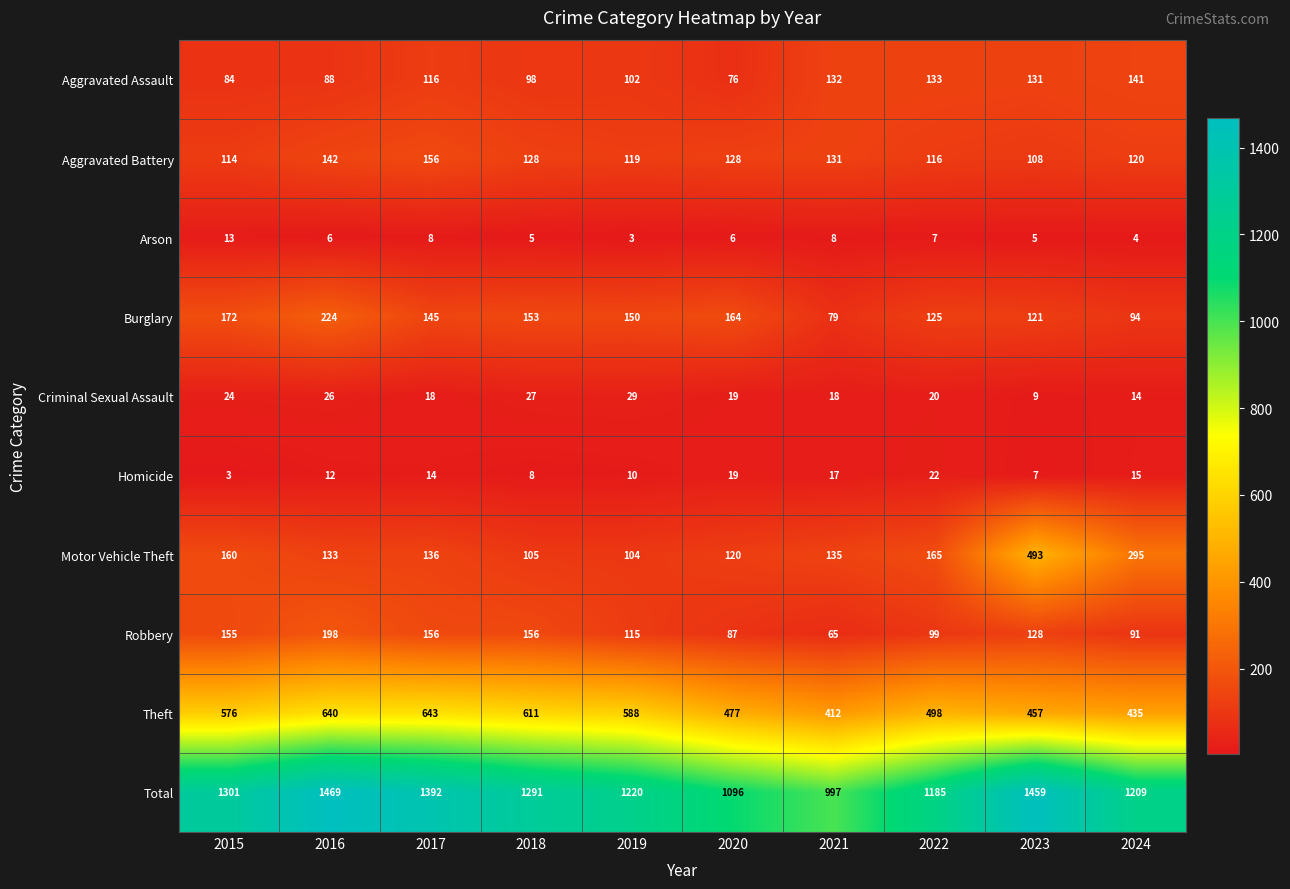

At which label is Robbery closest to 131?

2023